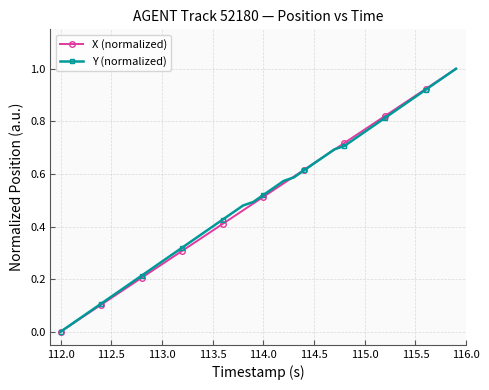

True or false: X (normalized) has more than 0 points higher than both neighbors.

False